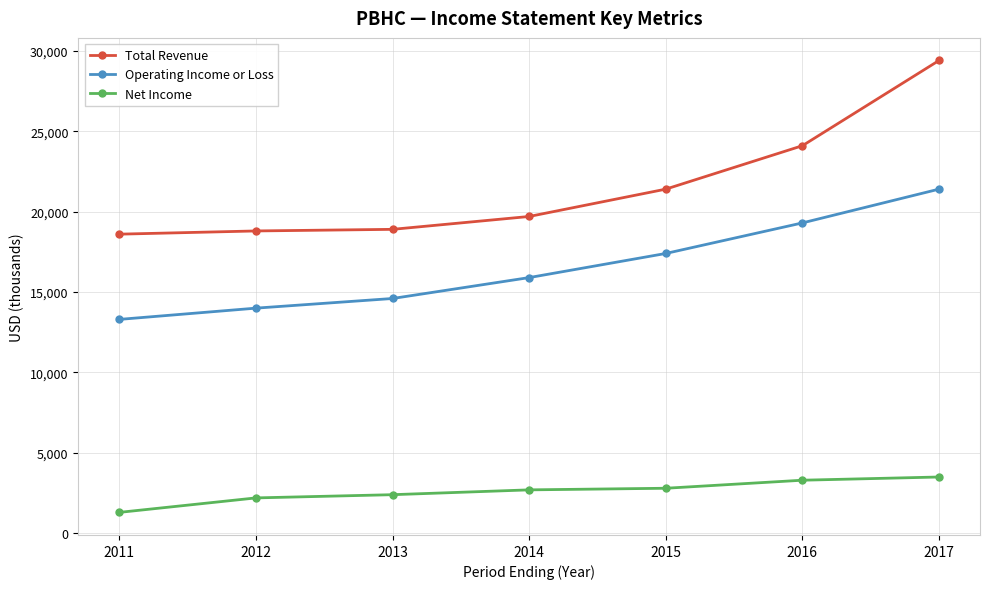

At how many categories does at least one series exceed 18048?

7